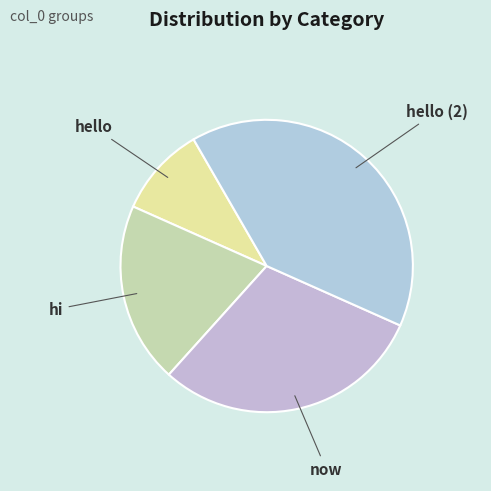

Which category has the smallest portion of the pie?

hello